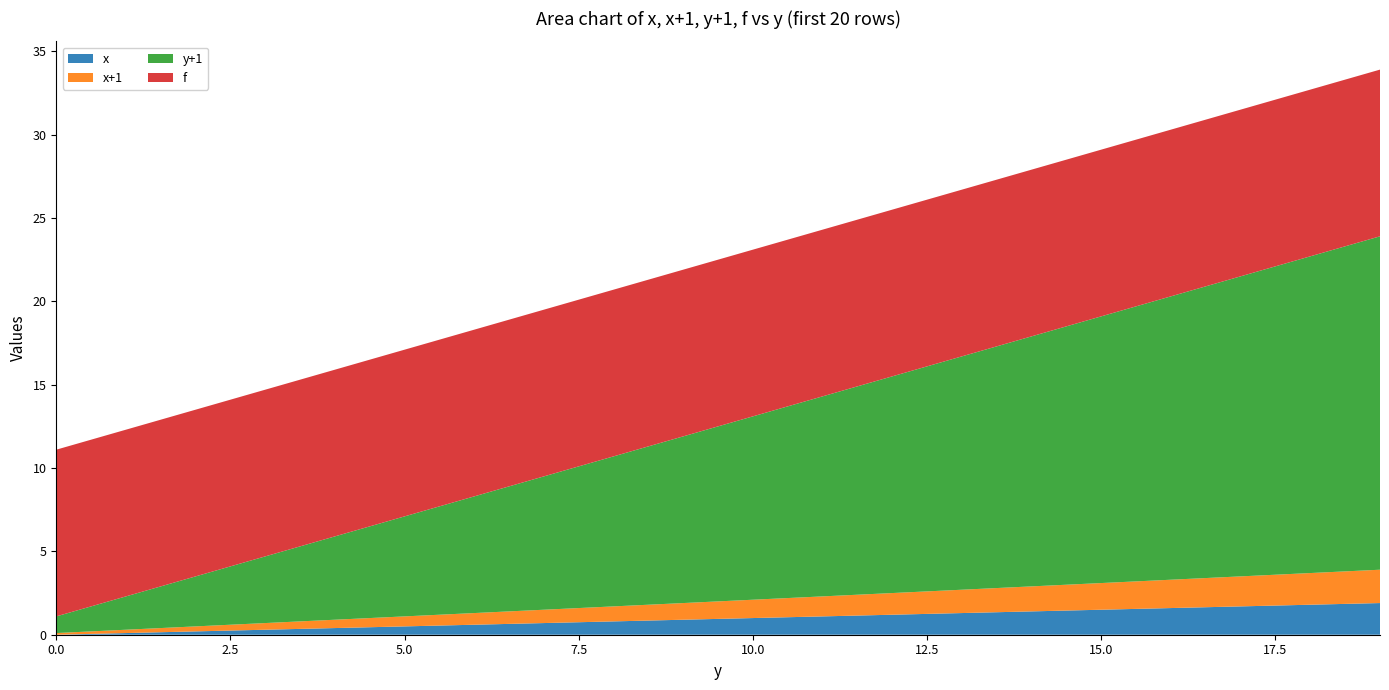

Reading left to right, what are all the values shown in this chart?

x: 0.0=0.0	1.0=0.1	2.0=0.2	3.0=0.3	4.0=0.4	5.0=0.5	6.0=0.6	7.0=0.7	8.0=0.8	9.0=0.9	10.0=1.0	11.0=1.1	12.0=1.2	13.0=1.3	14.0=1.4	15.0=1.5	16.0=1.6	17.0=1.7	18.0=1.8	19.0=1.9
x+1: 0.0=0.1	1.0=0.2	2.0=0.3	3.0=0.4	4.0=0.5	5.0=0.6	6.0=0.7	7.0=0.8	8.0=0.9	9.0=1.0	10.0=1.1	11.0=1.2	12.0=1.3	13.0=1.4	14.0=1.5	15.0=1.6	16.0=1.7	17.0=1.8	18.0=1.9	19.0=2.0
y+1: 0.0=1.0	1.0=2.0	2.0=3.0	3.0=4.0	4.0=5.0	5.0=6.0	6.0=7.0	7.0=8.0	8.0=9.0	9.0=10.0	10.0=11.0	11.0=12.0	12.0=13.0	13.0=14.0	14.0=15.0	15.0=16.0	16.0=17.0	17.0=18.0	18.0=19.0	19.0=20.0
f: 0.0=10.0	1.0=10.0	2.0=10.0	3.0=10.0	4.0=10.0	5.0=10.0	6.0=10.0	7.0=10.0	8.0=10.0	9.0=10.0	10.0=10.0	11.0=10.0	12.0=10.0	13.0=10.0	14.0=10.0	15.0=10.0	16.0=10.0	17.0=10.0	18.0=10.0	19.0=10.0